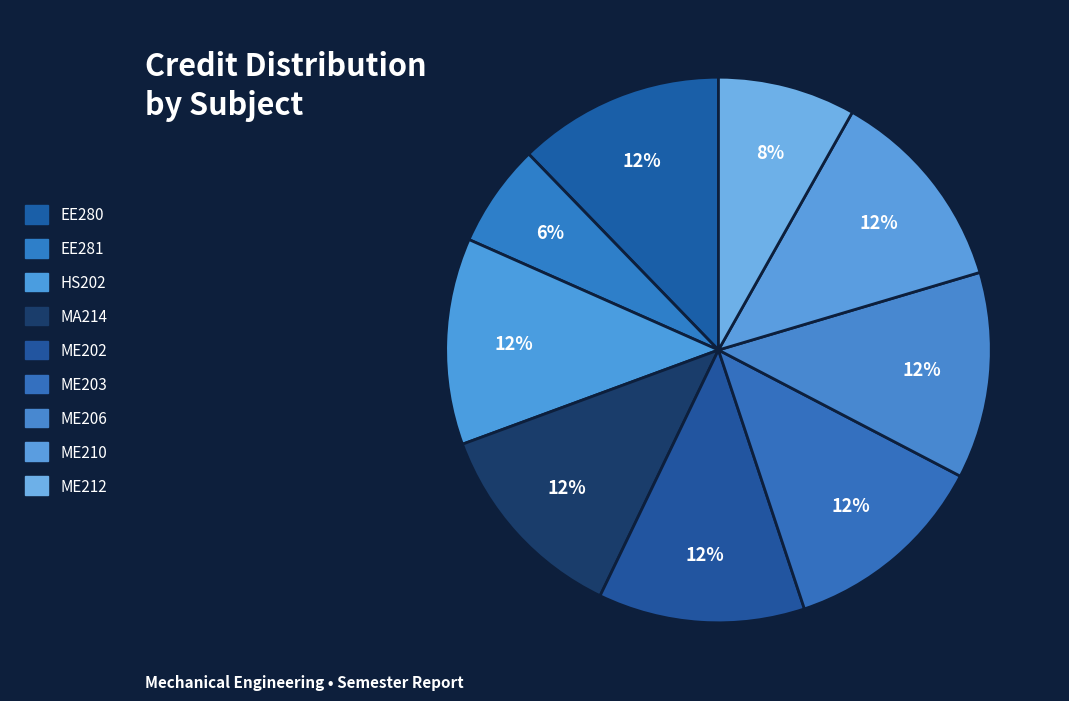

Is the sum of EE280 and EE281 greater than half?

No